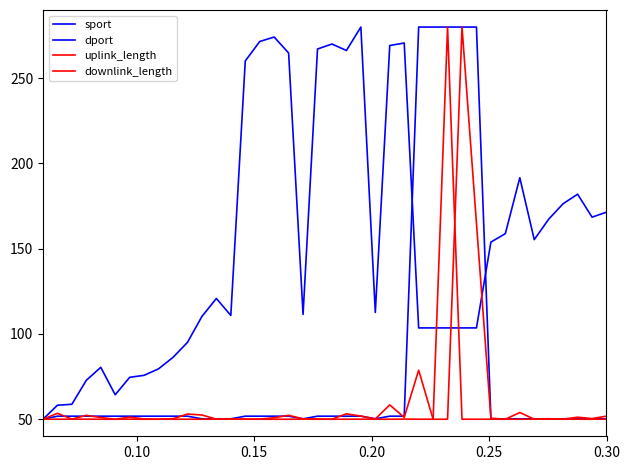

How many lines are shown in the chart?

4